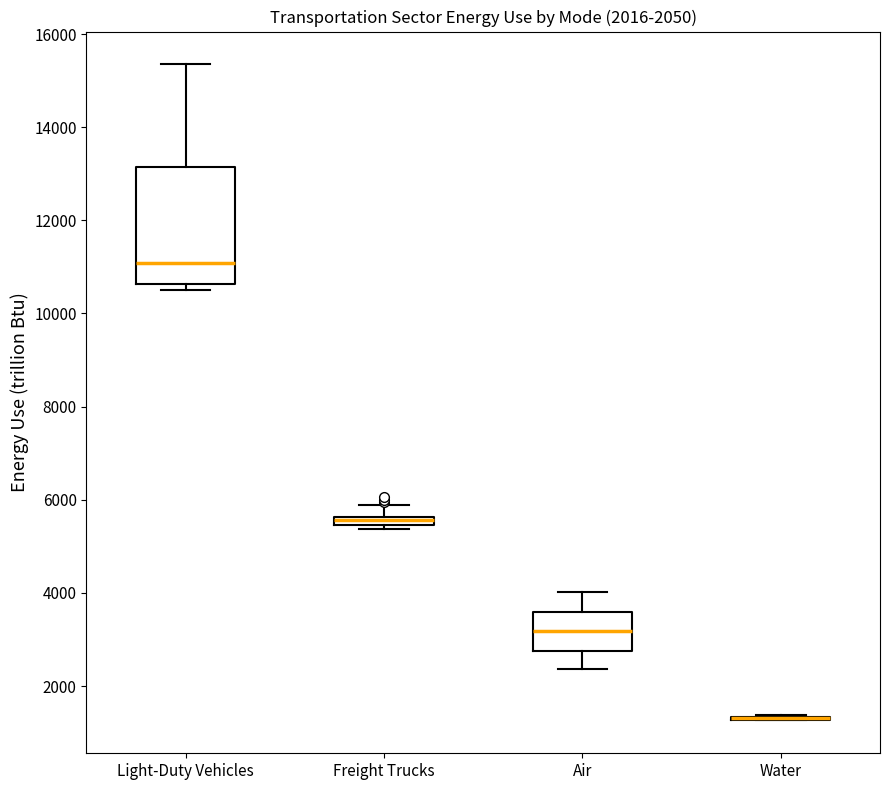

Comparing the boxes themselves (not the whiskers), which one is the tallest?

Light-Duty Vehicles